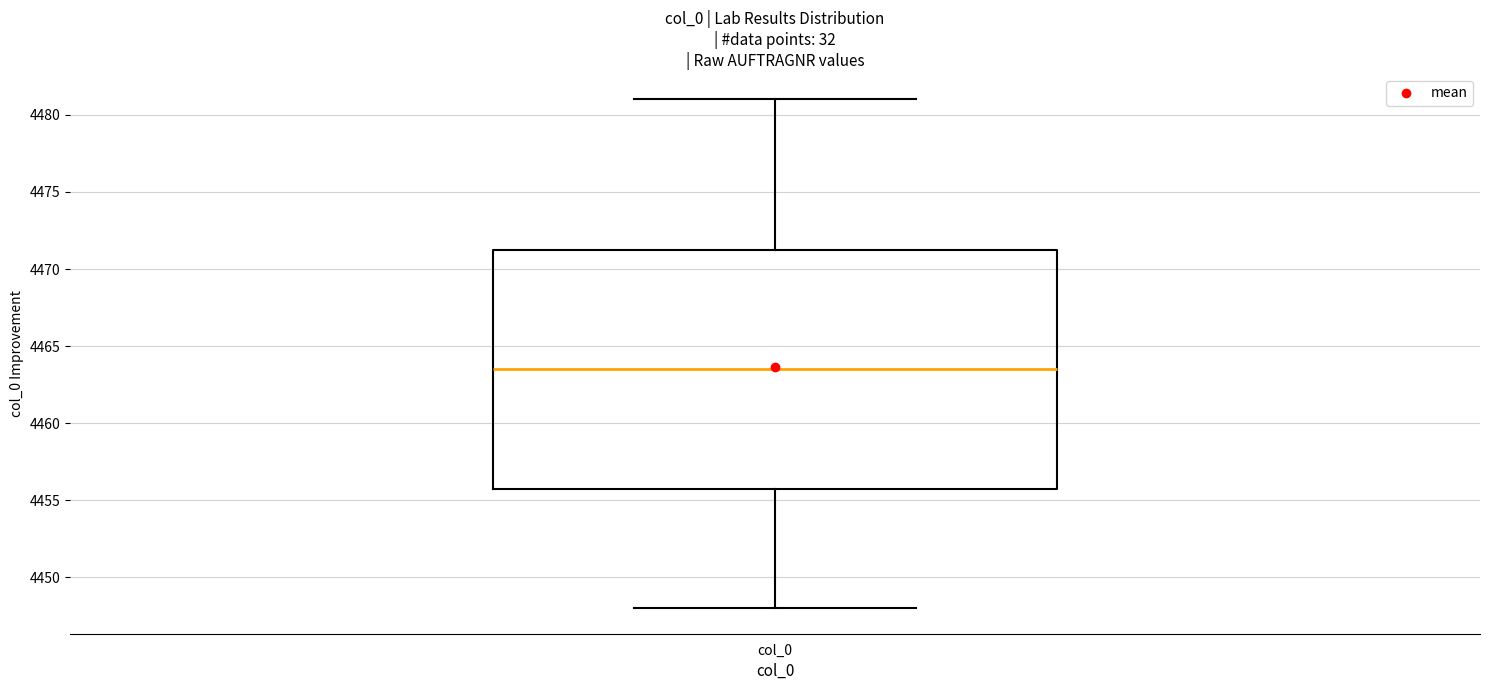

Transcribe this box plot: give where the median line is, the range the box spans, and where the two whiskers end, as read against the y-axis. The values are not printed on the chart, so give them approximately, as read against the axis.

median 4463.5, box 4456.0 to 4471.5, whiskers 4448.0 to 4481.0